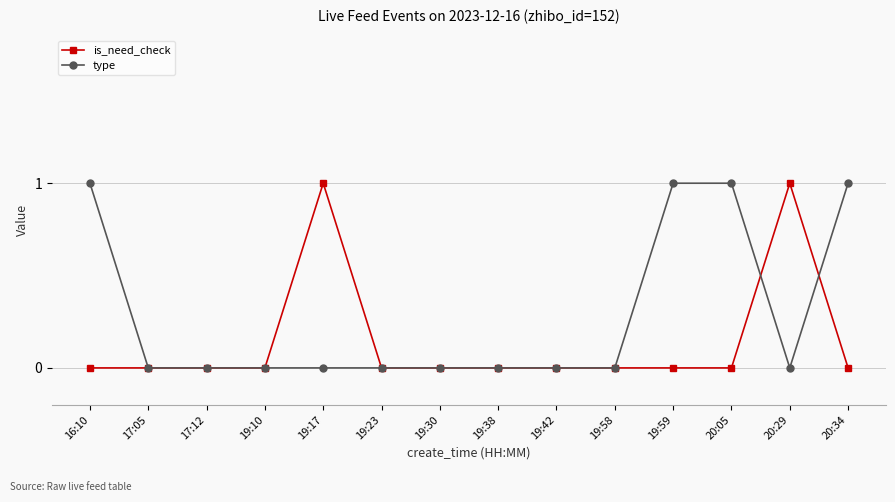

What position from the right is 20:34?

1